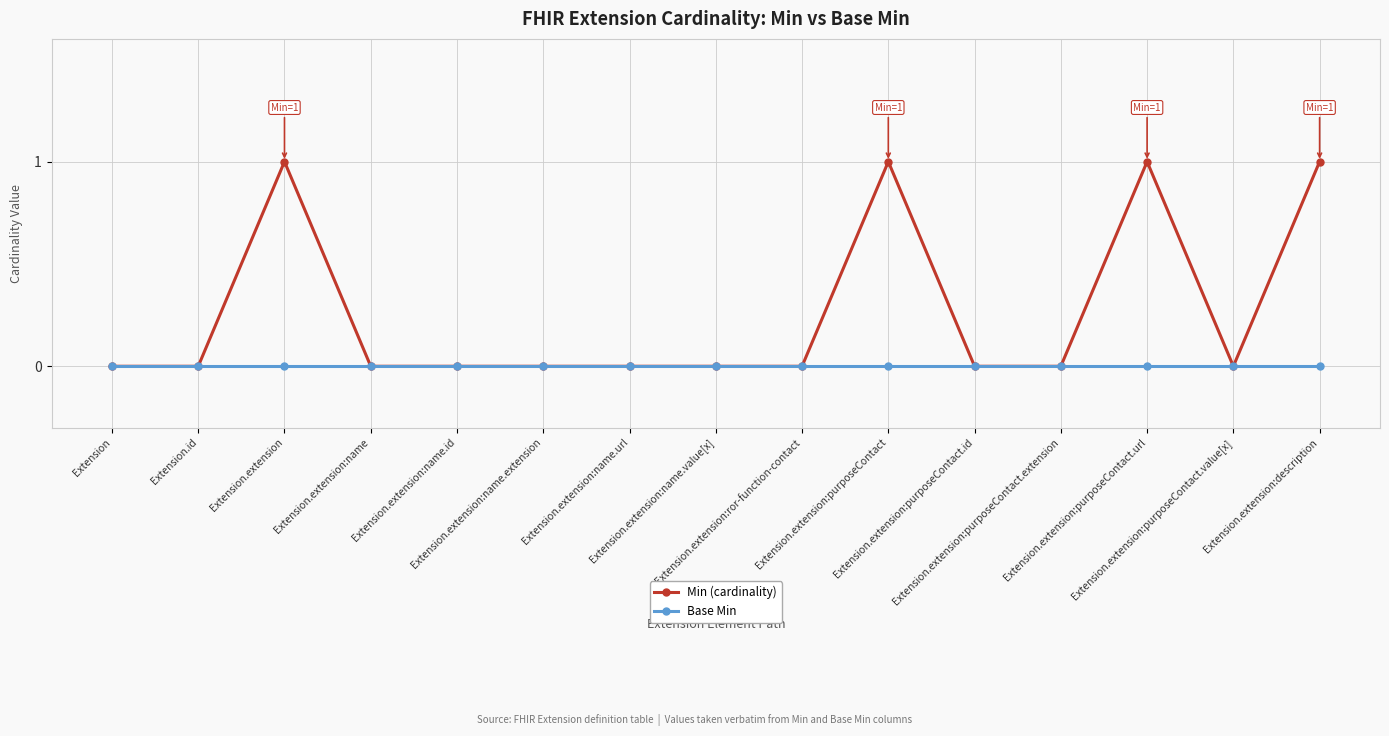

At Extension.extension:purposeContact, list the series in order from largest to smallest.

Min (cardinality), Base Min